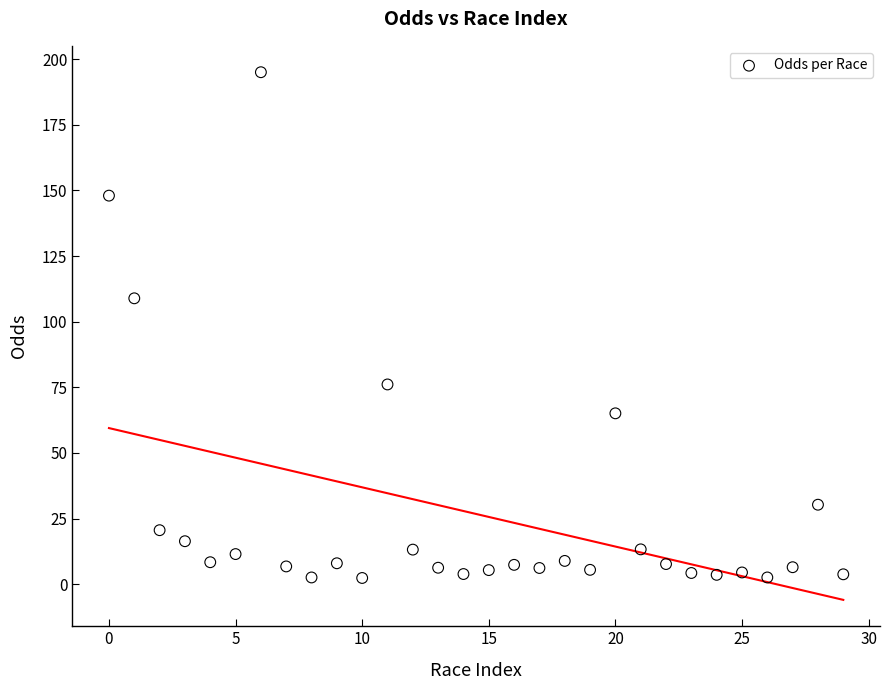

What Y value in the scatter plot is closest to 98?

108.9